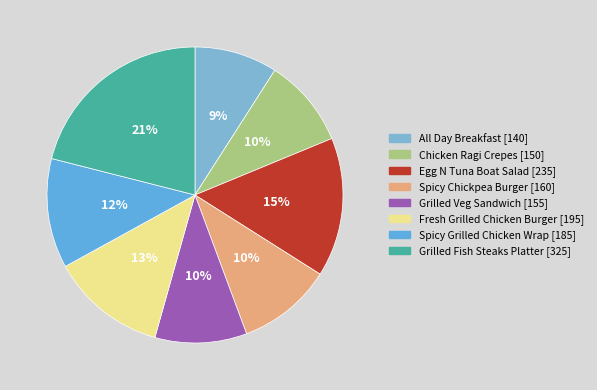

To the nearest percent, what is the difference between the Spicy Chickpea Burger and All Day Breakfast slice percentages?

1%